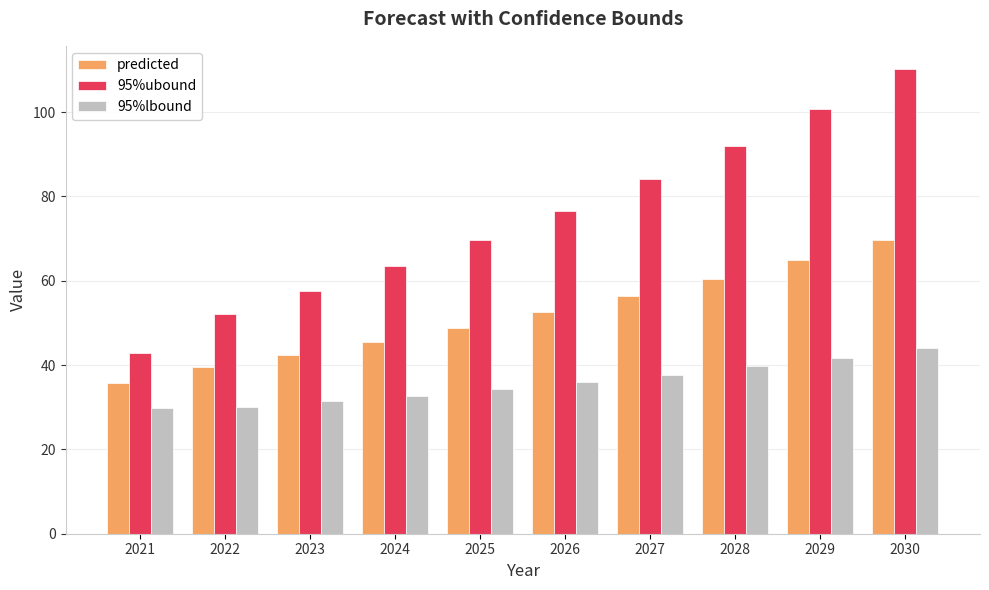

At which category is the sum across all series the highest?

2030